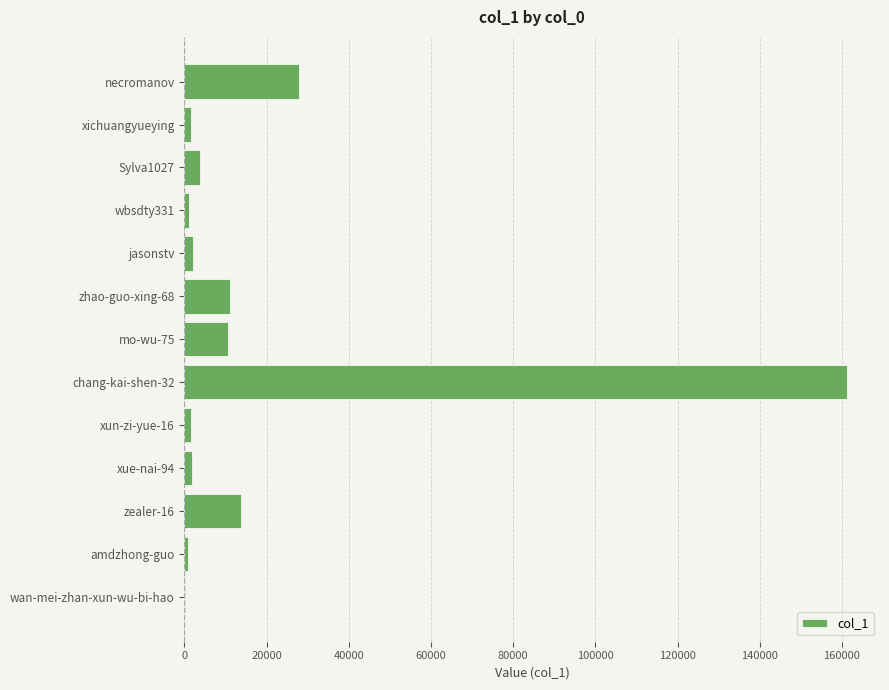

At which label is the value closest to 80627?

necromanov